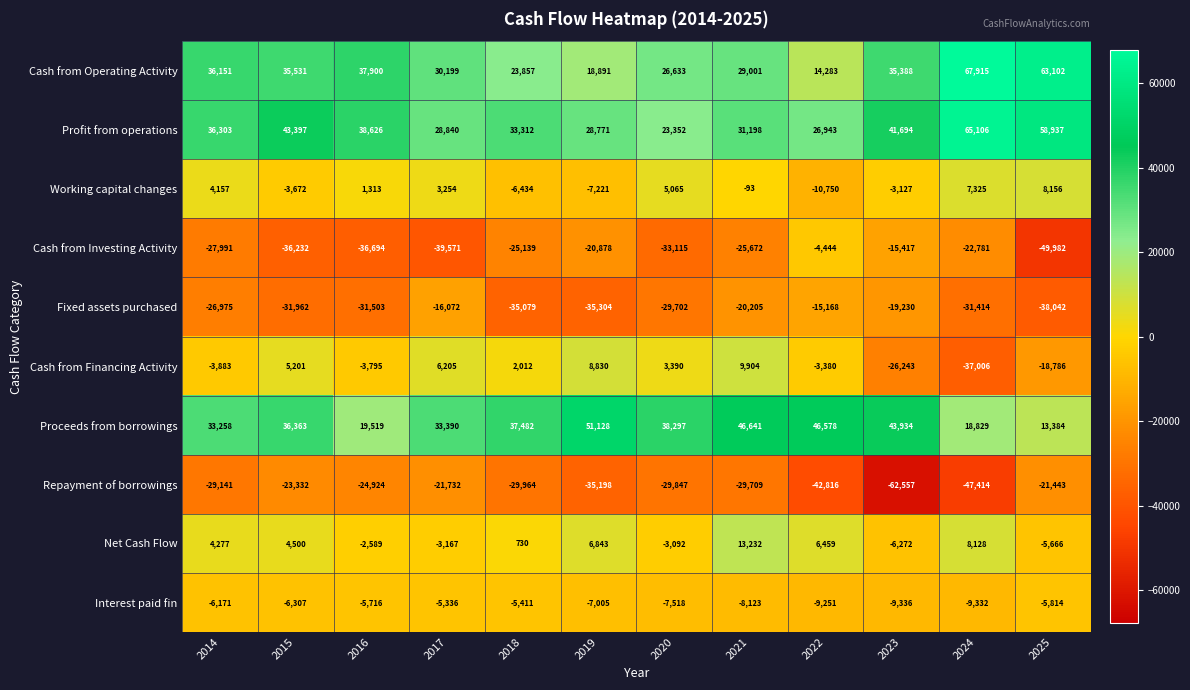

What is the total value across all series at 2020?

-6537